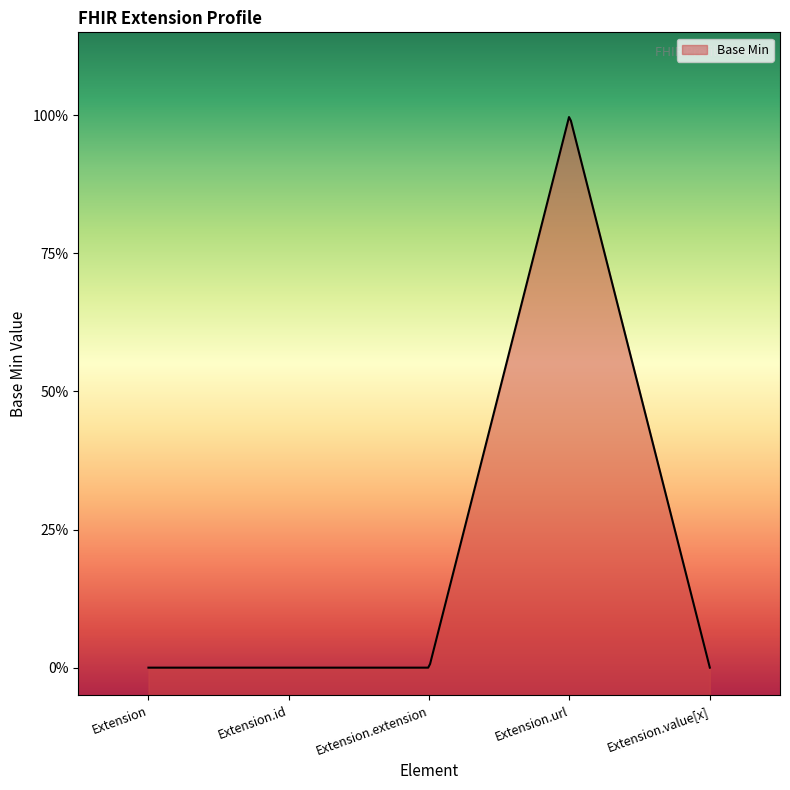

How many values exceed 0?

1